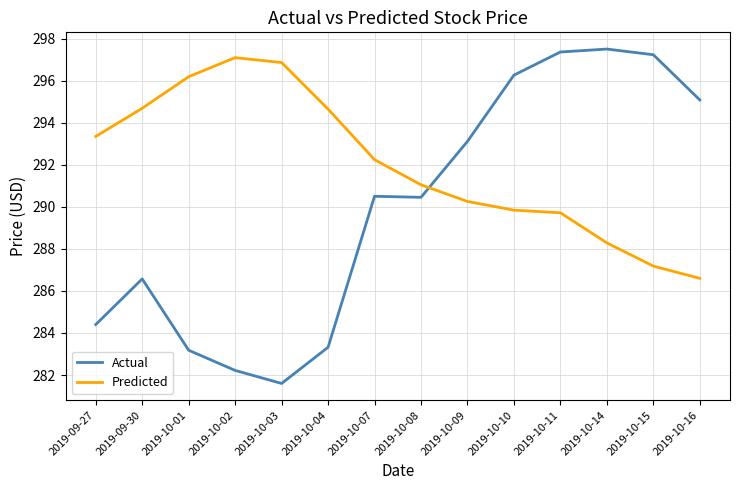

Rank the series by their average value, from highest to lowest.

Predicted, Actual